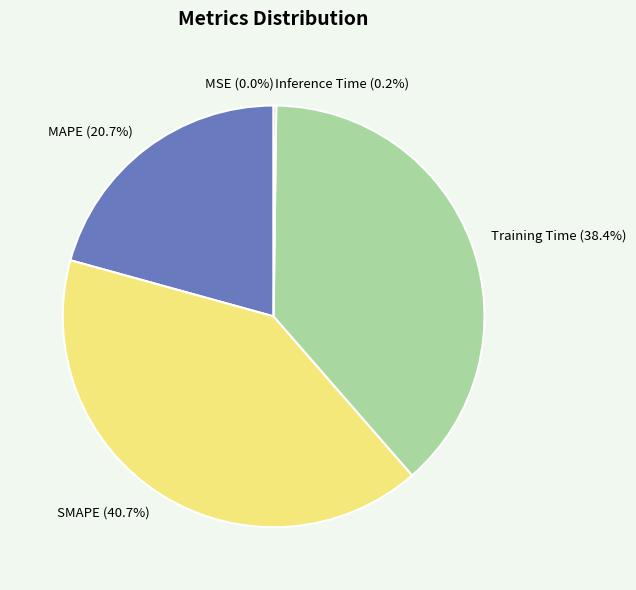

To the nearest percent, what is the combined percentage of Training Time and MAPE?

59%